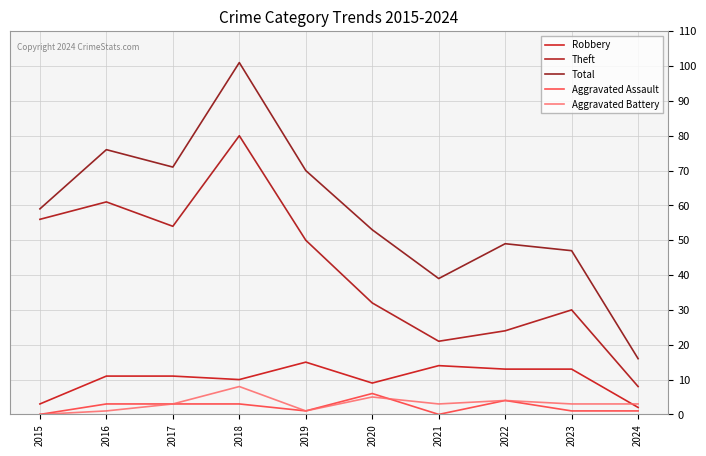

Which has a higher value, 2023 or 2024?

2023